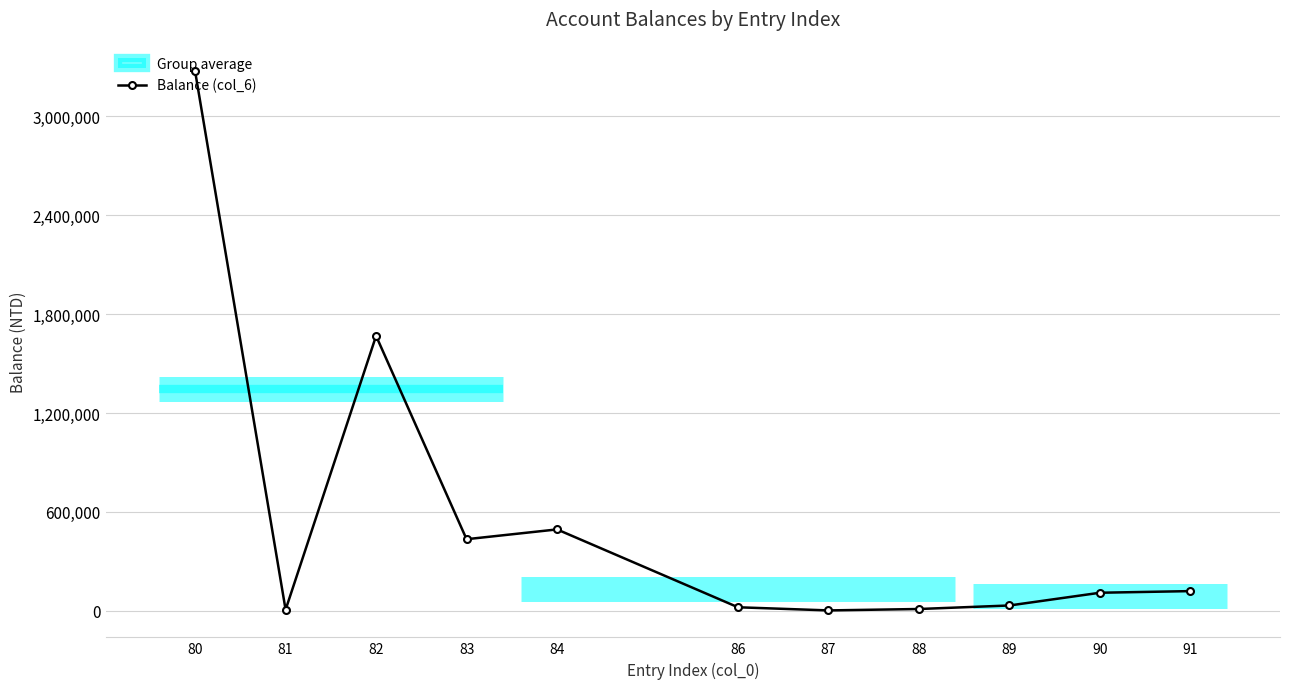

What is the value of the 7th point from the left?

1238.0